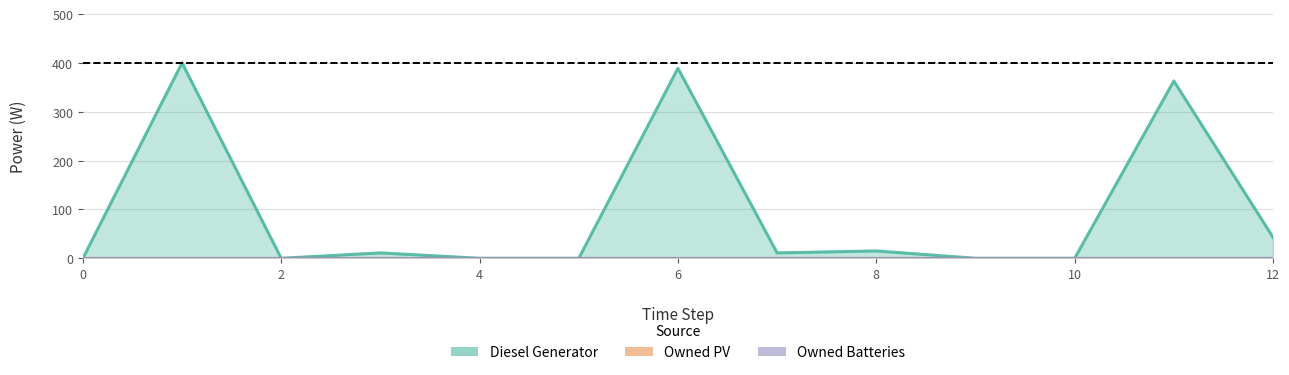

Does the chart display data point markers on the line(s)?

No